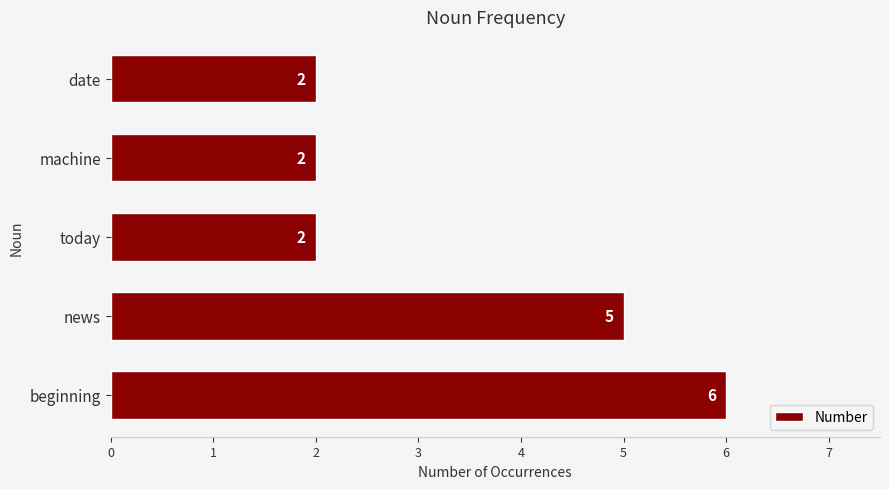

Reading bottom to top, transcribe all the data shown in this chart.

beginning=6	news=5	today=2	machine=2	date=2